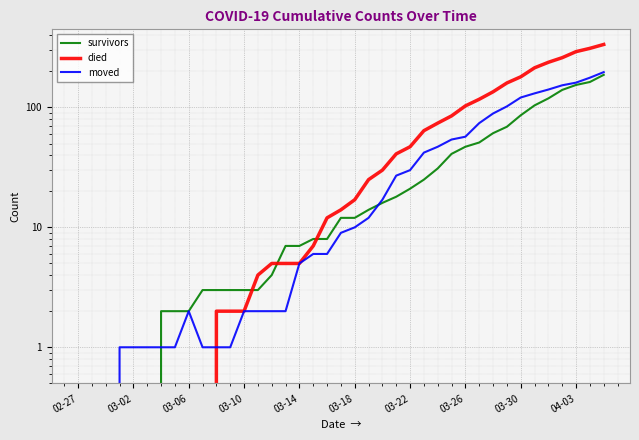

How many data points does each series have?

39